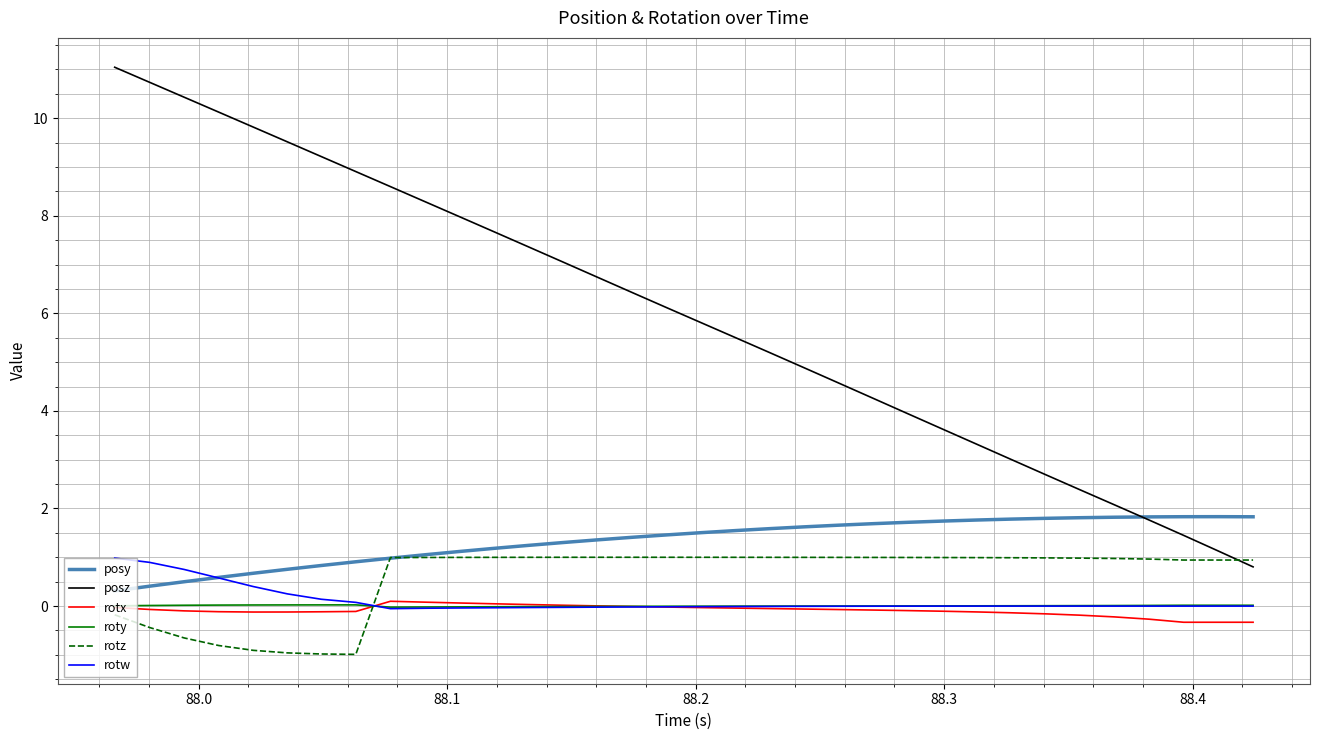

After their last crossing, which series has the higher values: rotz or rotw?

rotz